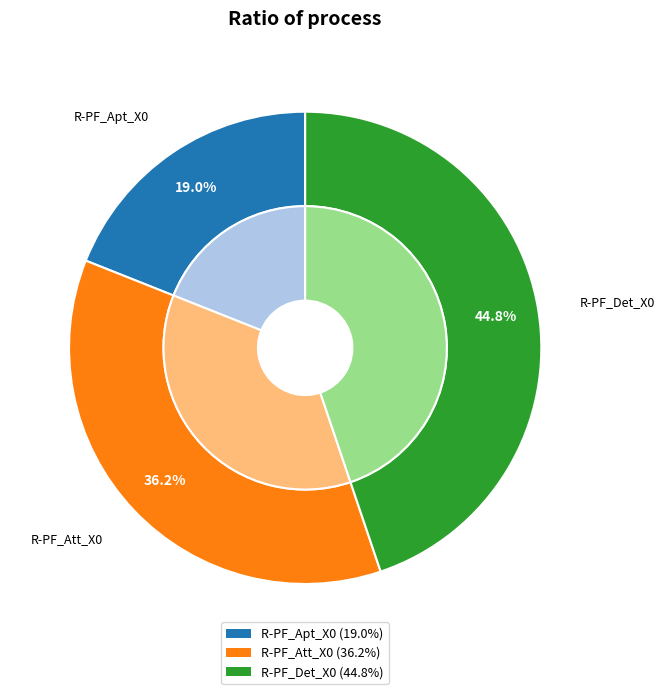

Rank the categories by value from highest to lowest.

R-PF_Det_X0, R-PF_Att_X0, R-PF_Apt_X0